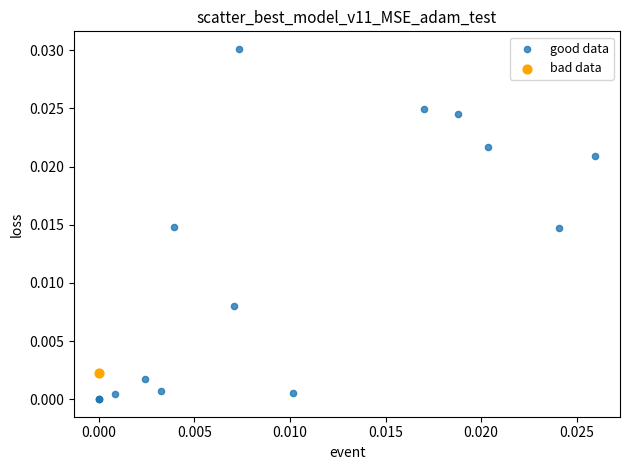

What are all the series names shown in the legend?

good data, bad data